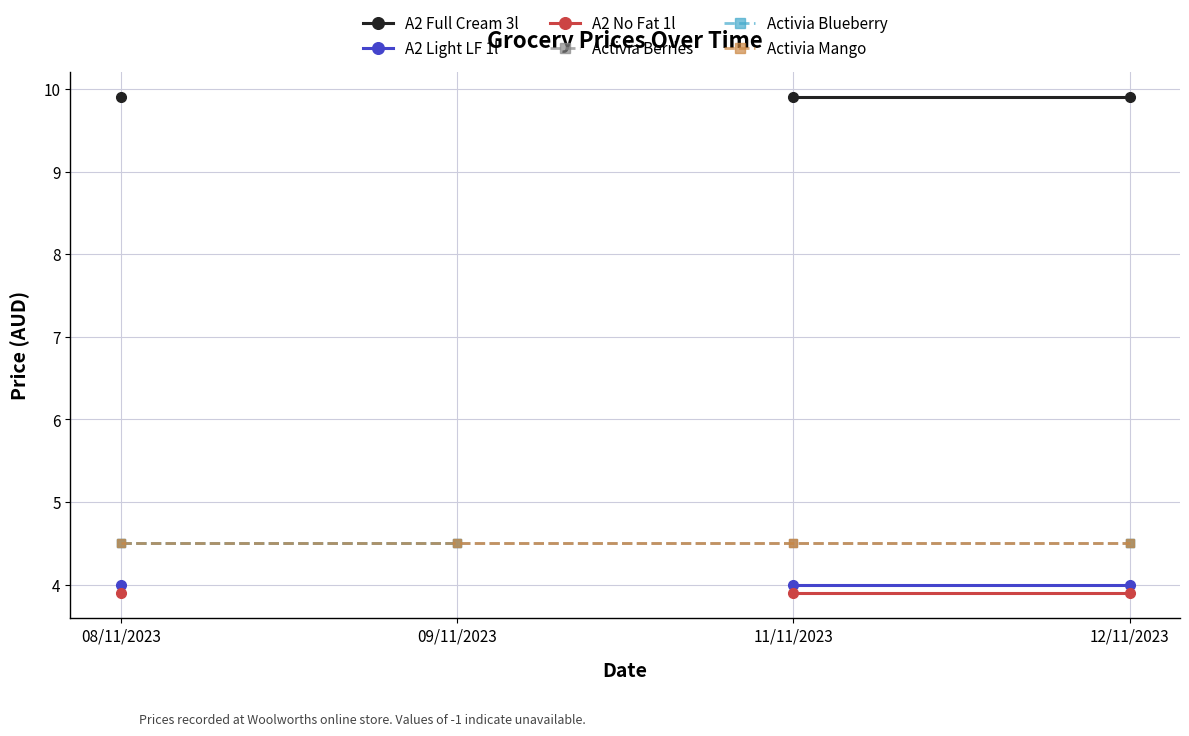

What is the lowest value of the A2 No Fat 1l series?

3.9